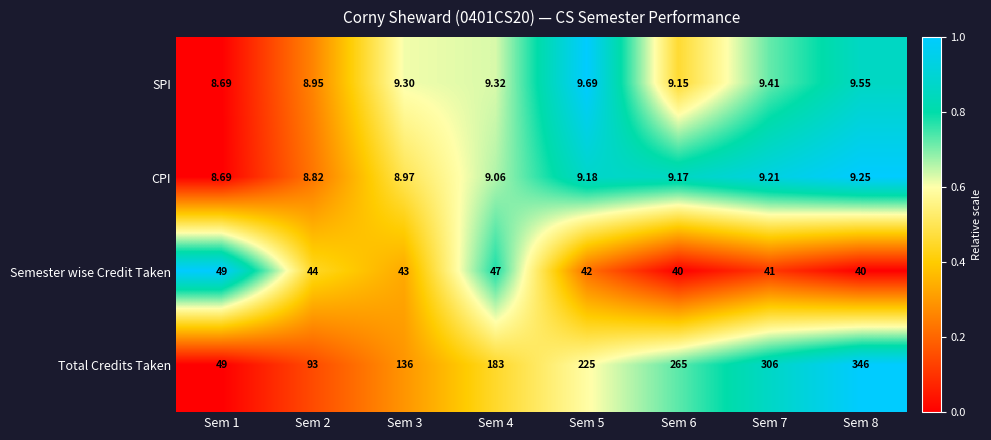

List the series in order of their peak value, highest first.

Total Credits Taken, Semester wise Credit Taken, SPI, CPI